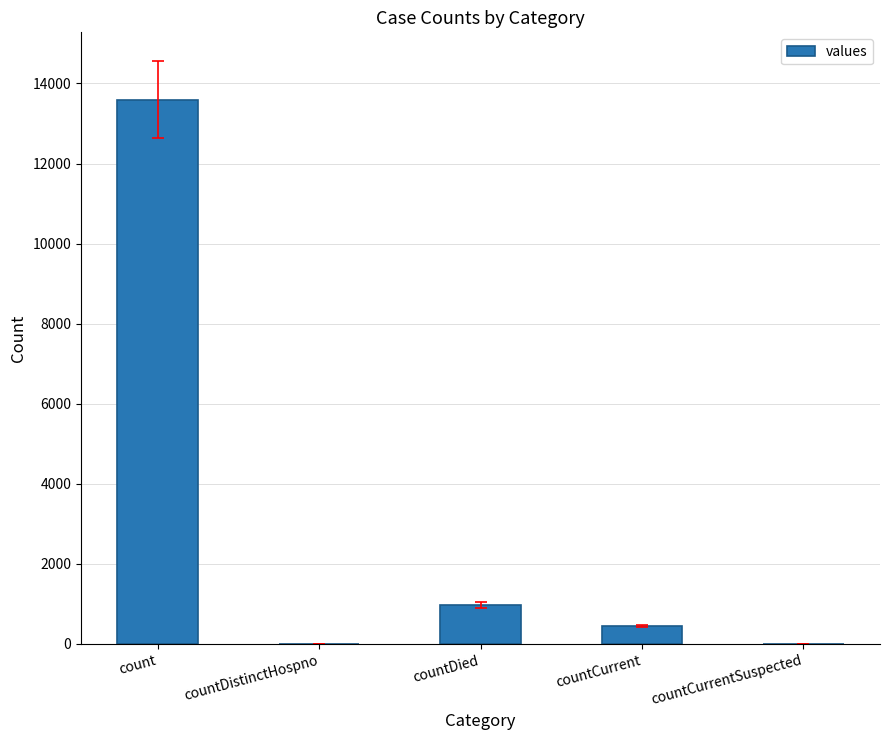

True or false: the data shows 5537 at countCurrentSuspected.

False